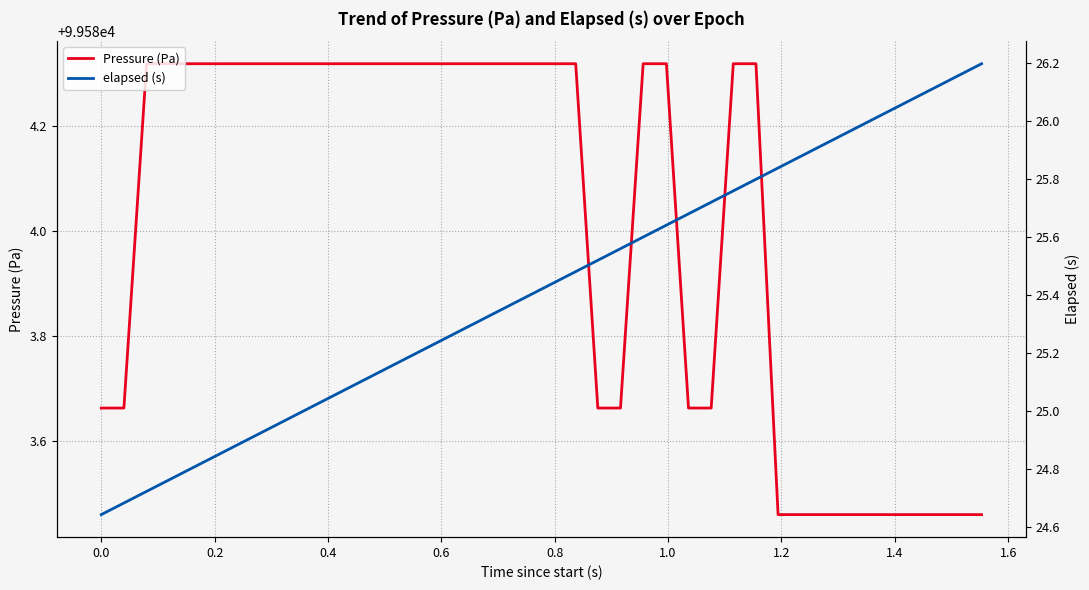

How many lines are shown in the chart?

2